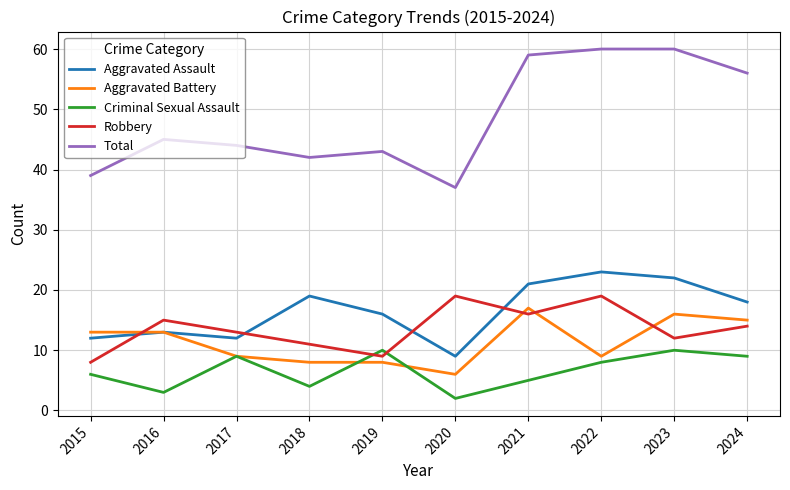

Reading left to right, extract all data points from this chart.

Aggravated Assault: 12	13	12	19	16	9	21	23	22	18
Aggravated Battery: 13	13	9	8	8	6	17	9	16	15
Criminal Sexual Assault: 6	3	9	4	10	2	5	8	10	9
Robbery: 8	15	13	11	9	19	16	19	12	14
Total: 39	45	44	42	43	37	59	60	60	56